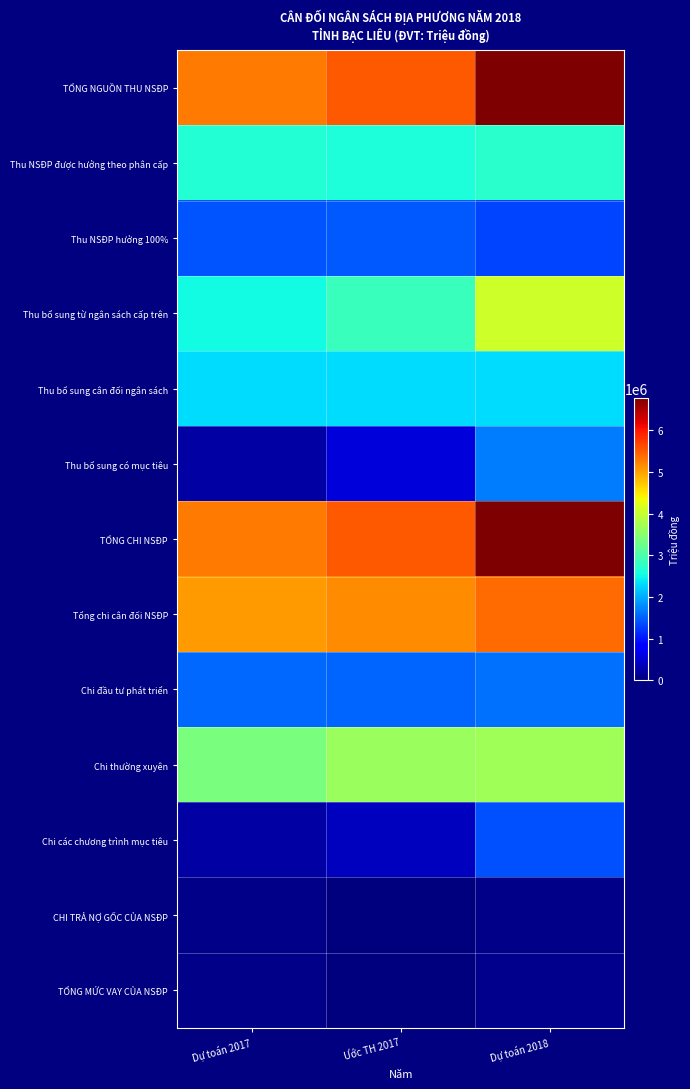

At how many categories does at least one series exceed 3802221?

3